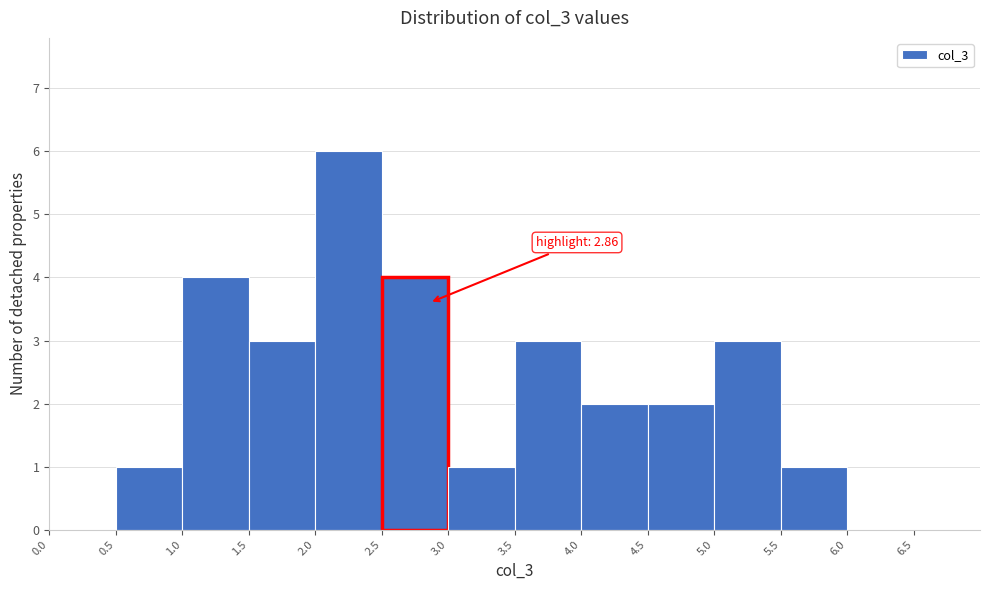

Which range on the x-axis has the tallest bar?

2.0 to 2.5